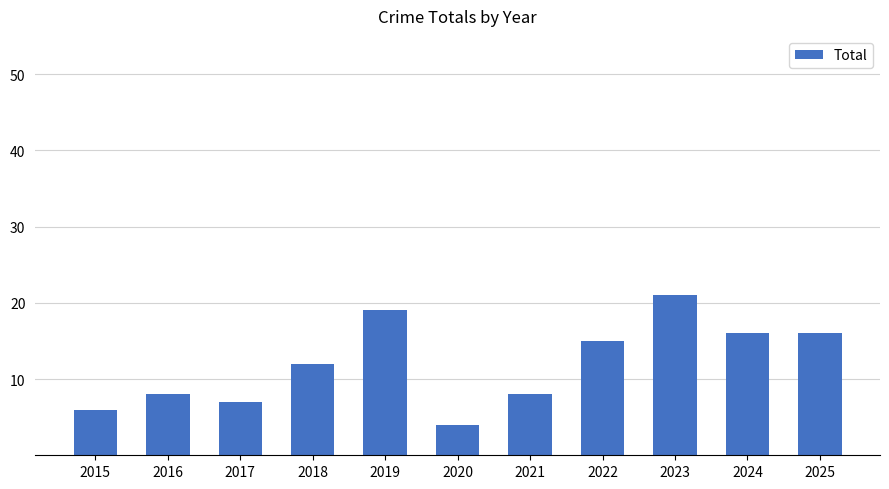

What is the value of the 10th bar from the left?

16